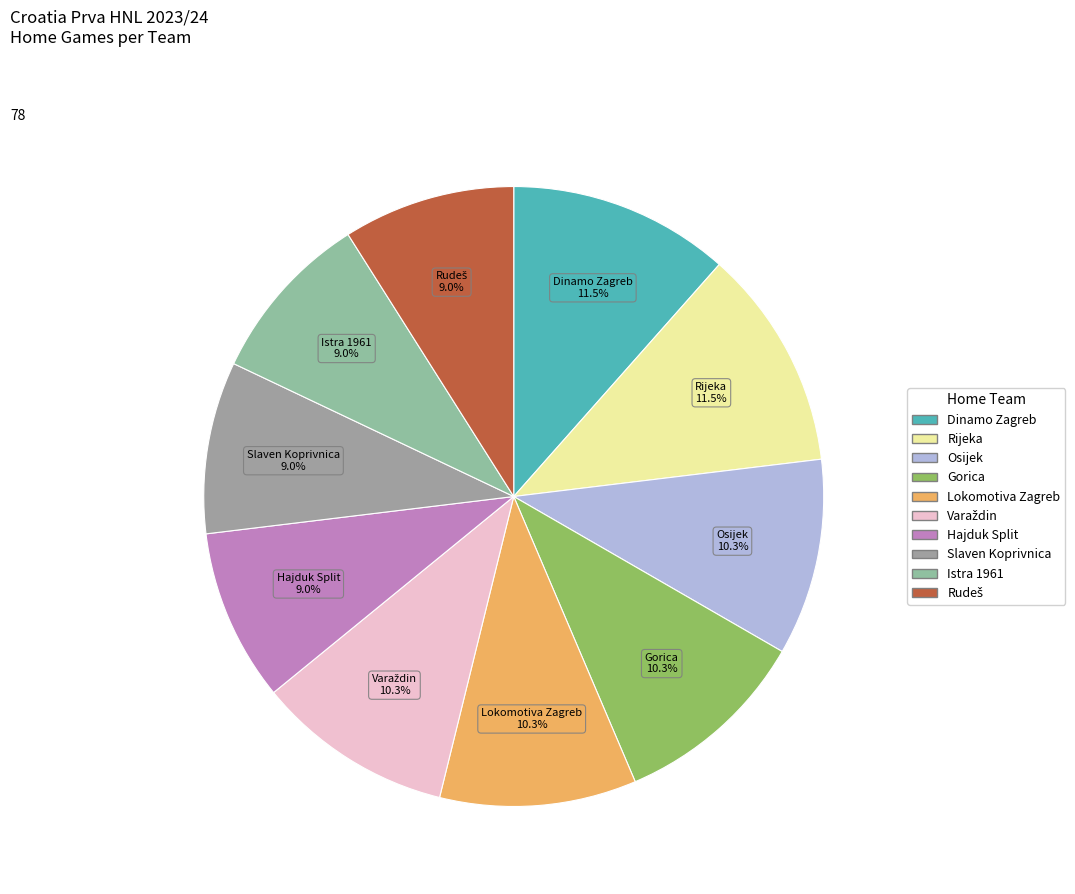

Approximately how many times larger is the value at Osijek compared to Hajduk Split?

1.1